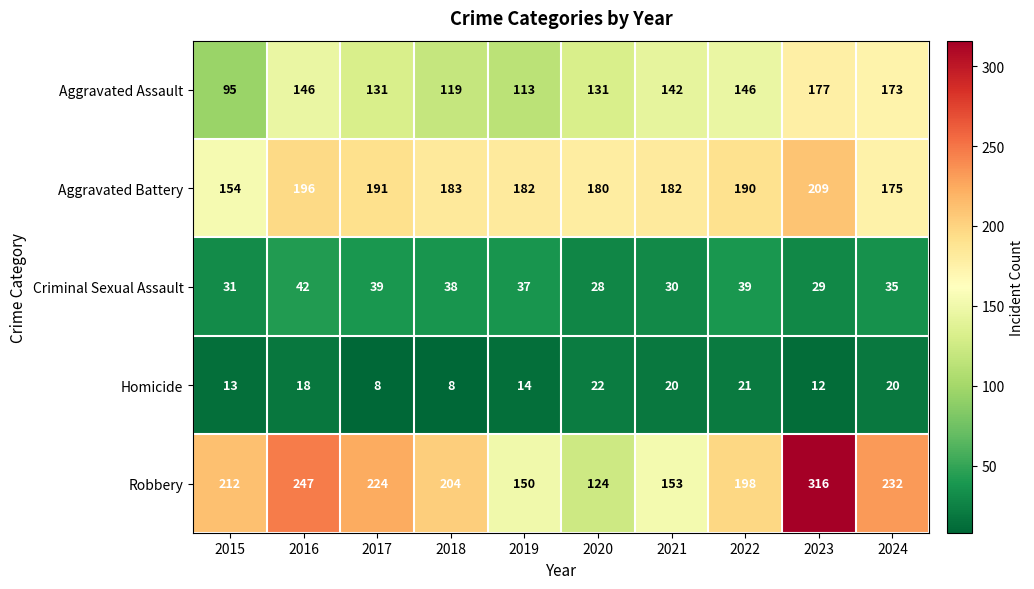

Is the value of Aggravated Battery at 2024 greater than the value of Criminal Sexual Assault at 2018?

Yes